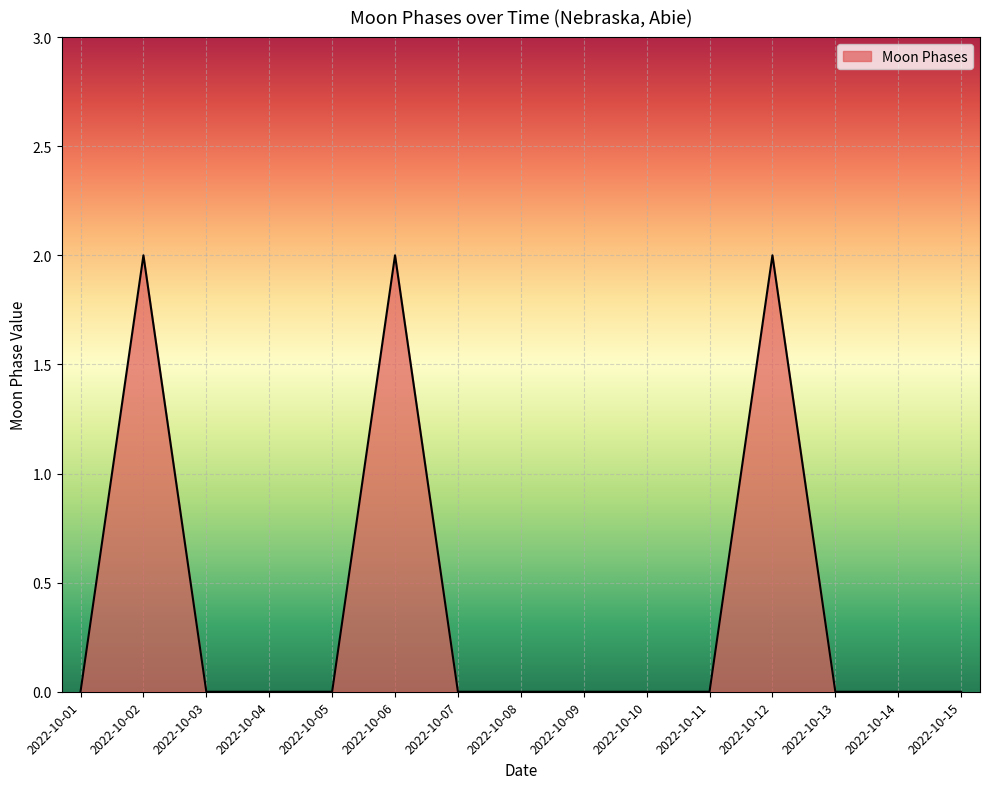

What is the difference between the maximum and minimum values?

2